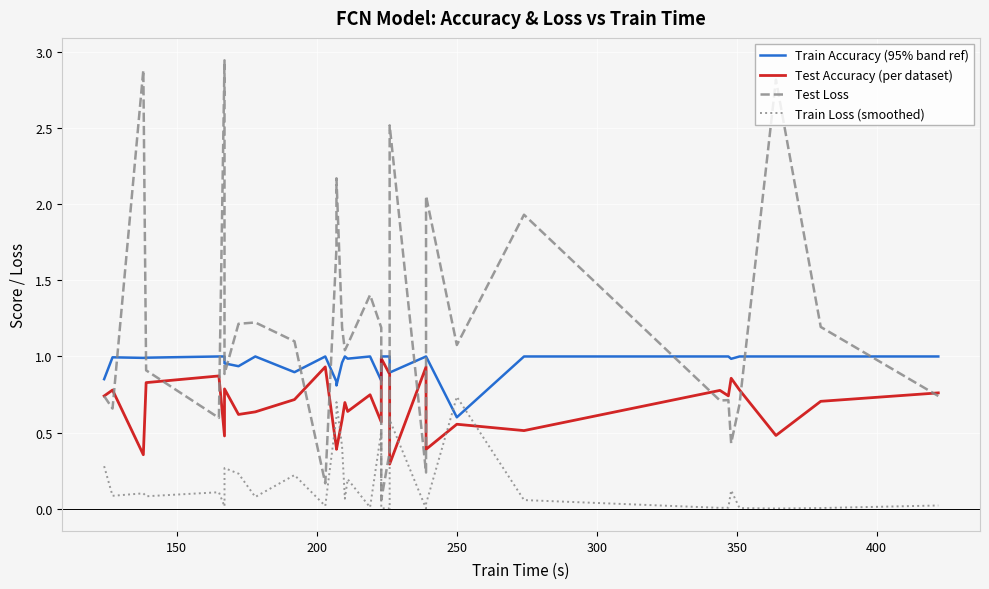

What are all the series names shown in the legend?

Train Accuracy (95% band ref), Test Accuracy (per dataset), Test Loss, Train Loss (smoothed)